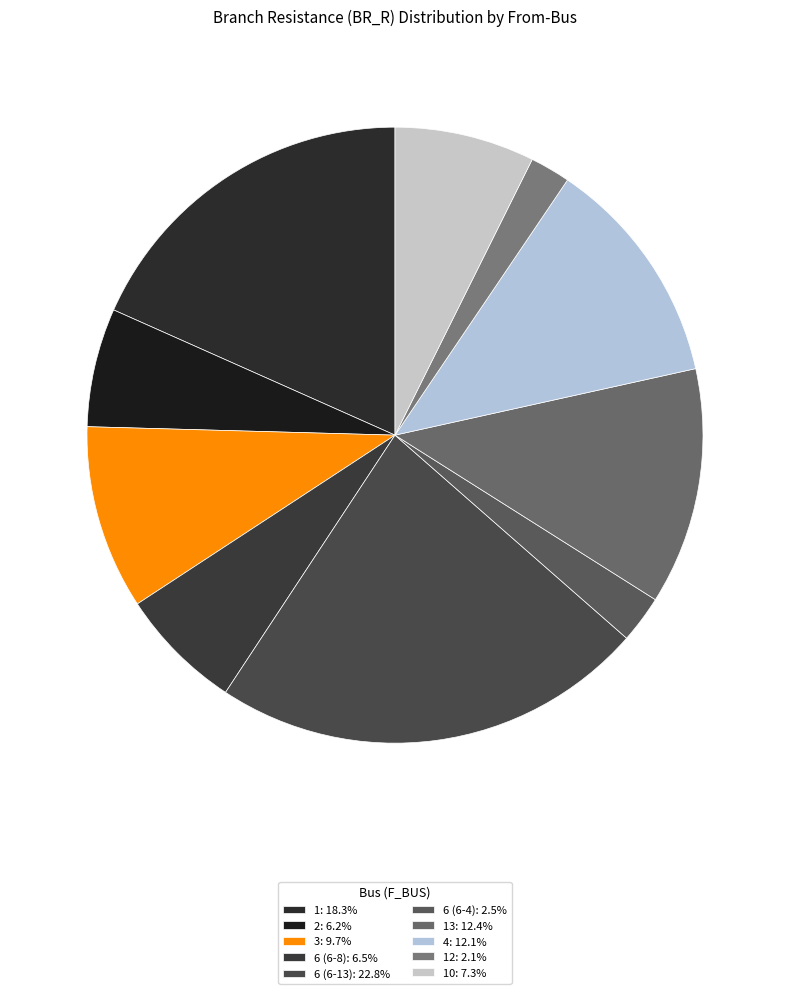

How many segments does this pie chart have?

10